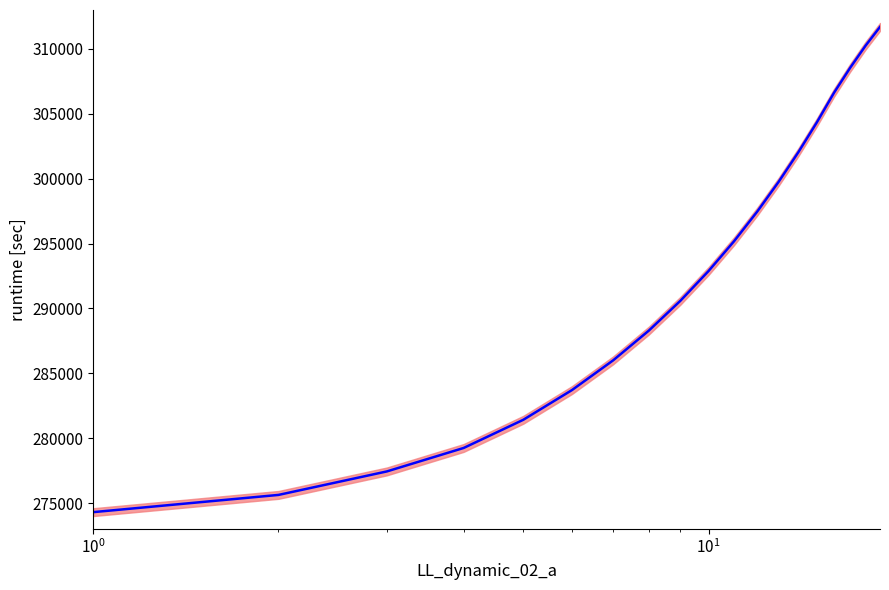

Is this an area chart (filled region under the line)?

No